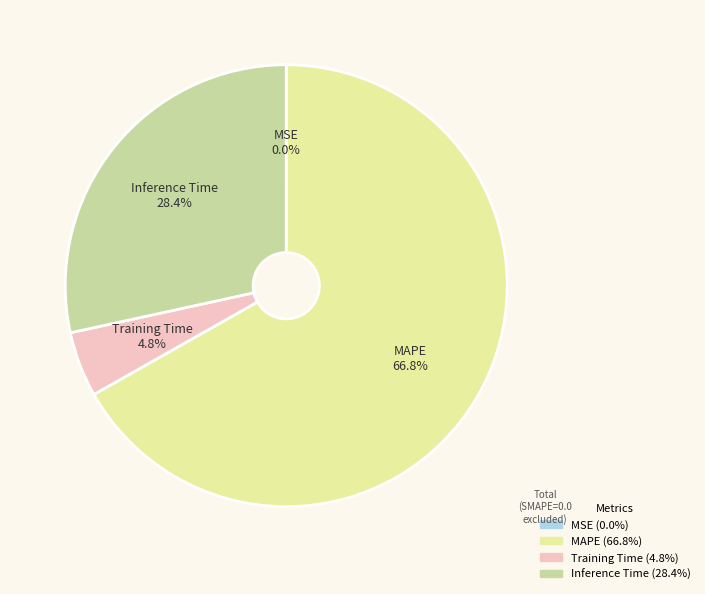

True or false: Inference Time accounts for 28% of the total.

True